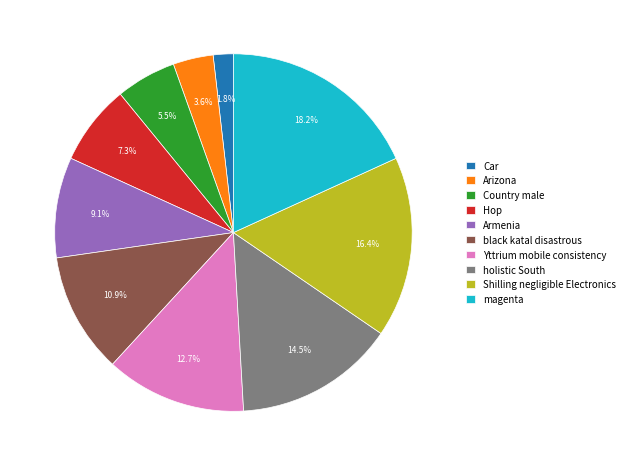

To the nearest percent, what is the difference between the largest and smallest slice percentages?

16%